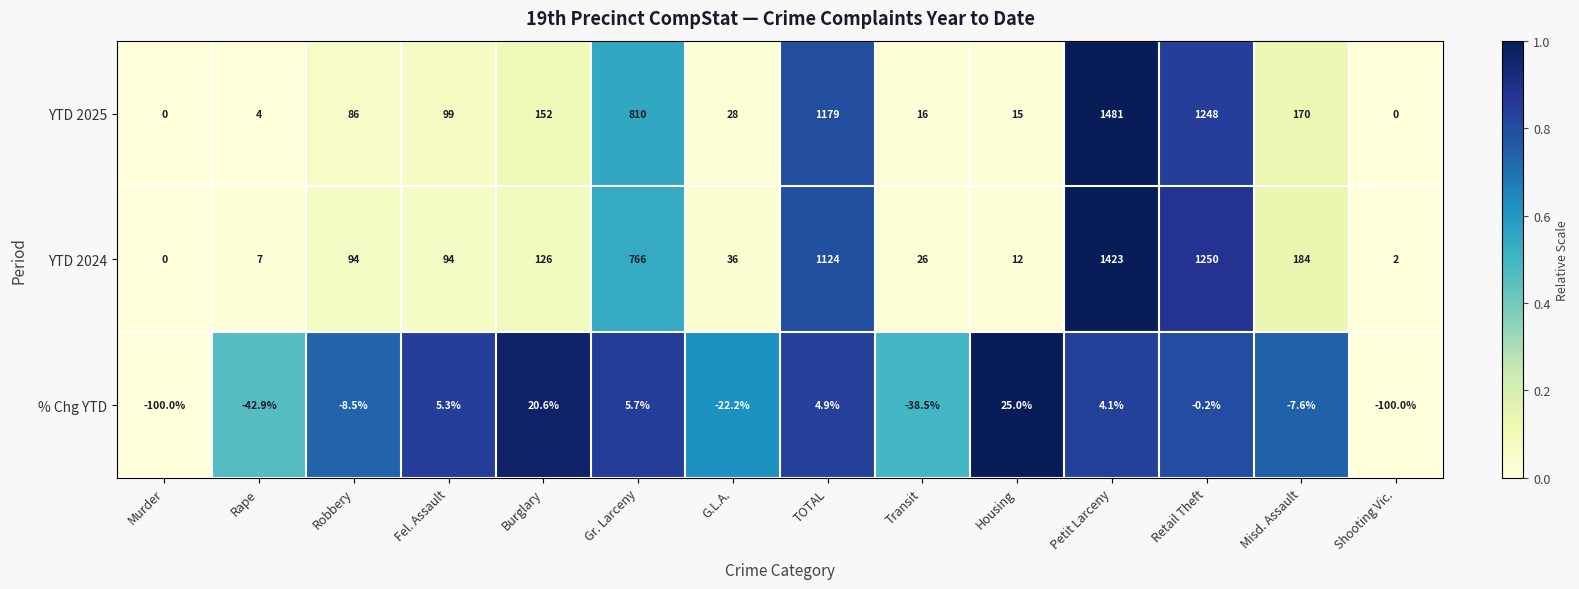

The value of YTD 2025 at Robbery is 86.0. True or false?

True